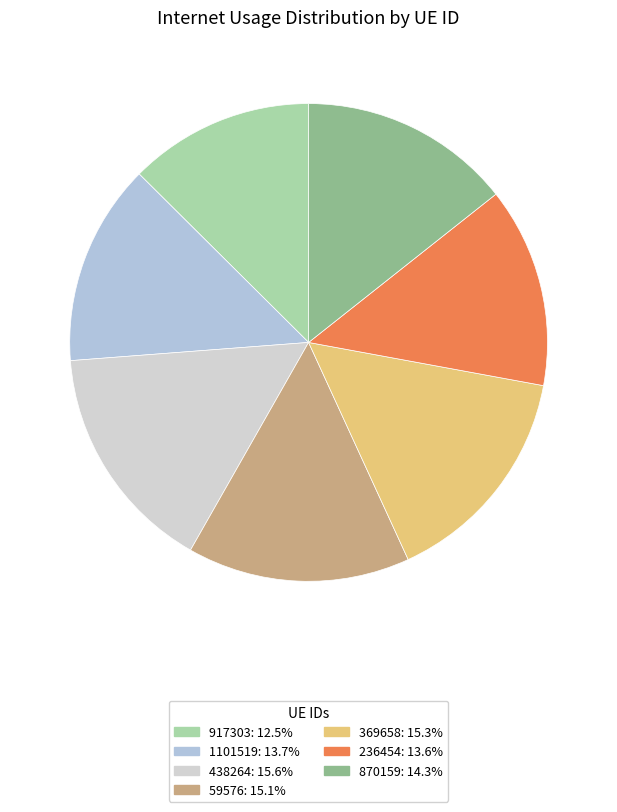

Count the number of slices in the pie.

7